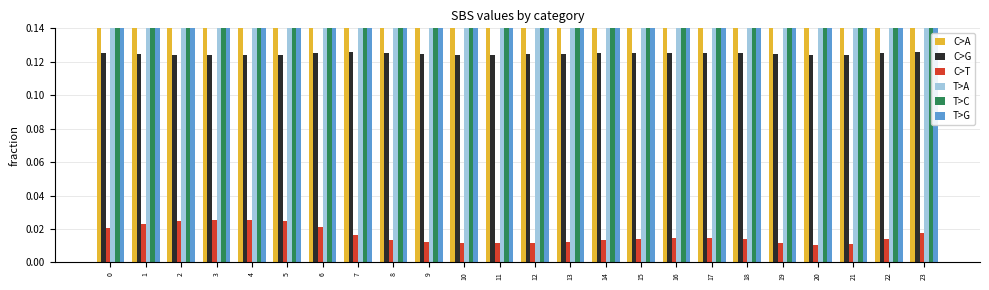

At which category is the sum across all series the highest?

16